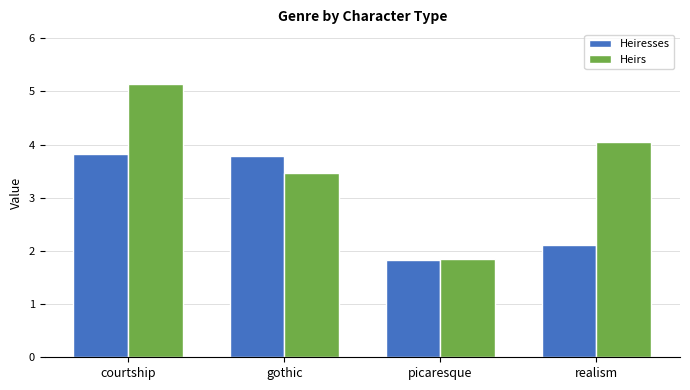

What is the sum of the Heirs values at picaresque and gothic?

5.3